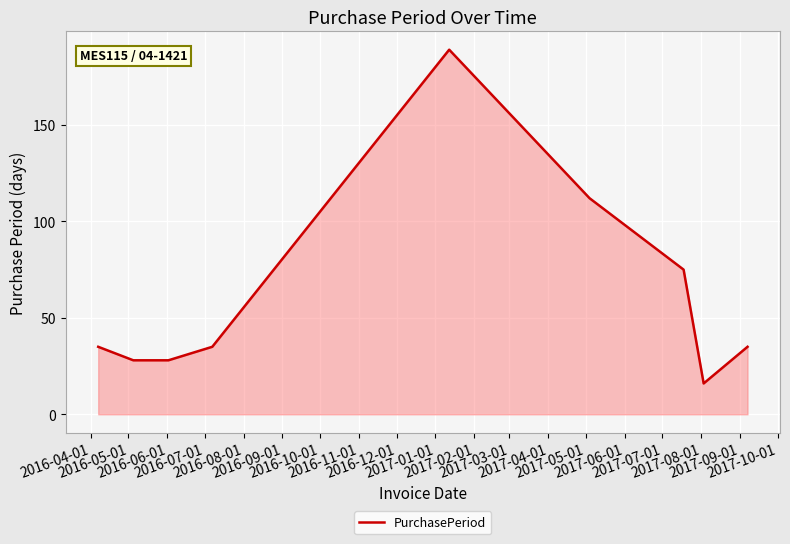

What is the maximum value shown in the chart?

189